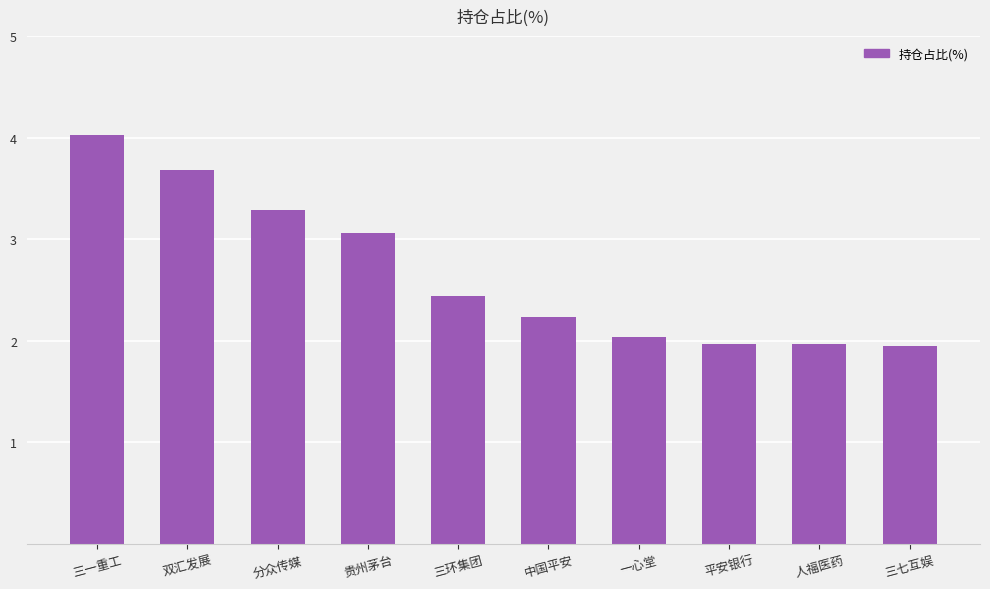

What is the maximum value shown in the chart?

4.0